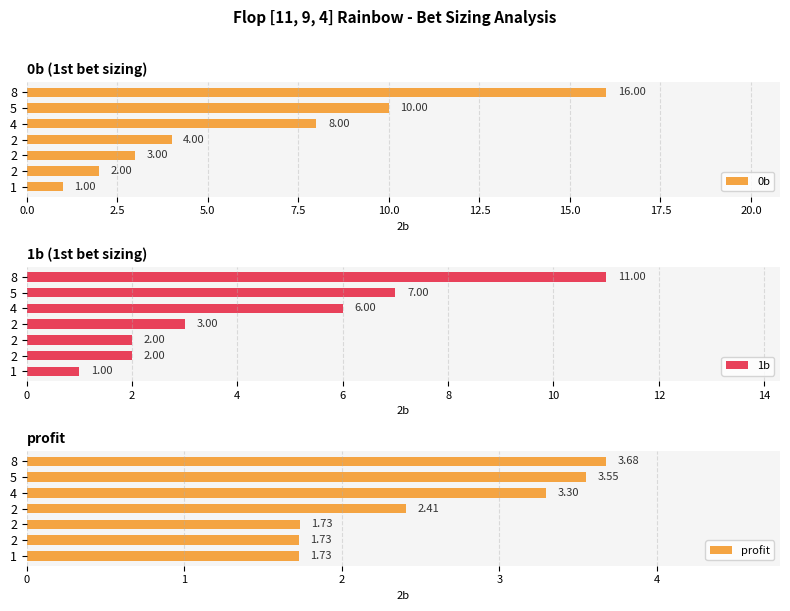

How many bars are there in each group?

3